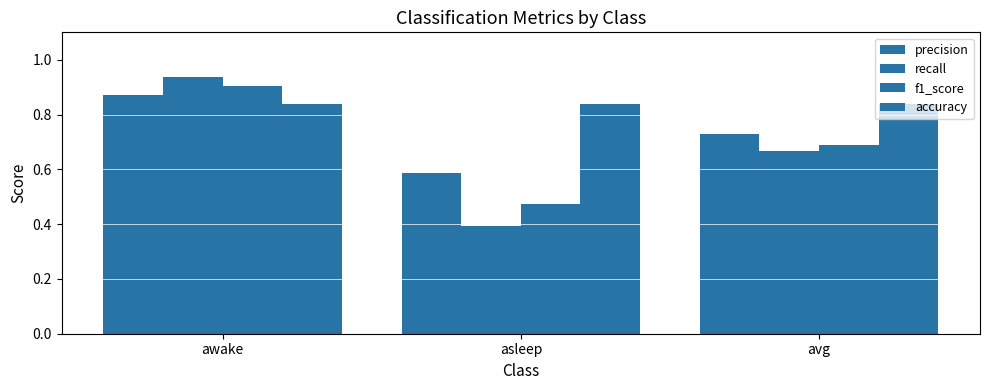

At which category is the sum across all series the highest?

awake